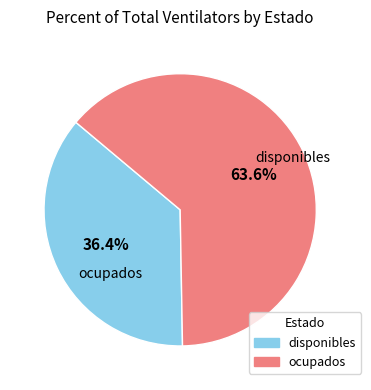

How many slices are in this pie chart?

2